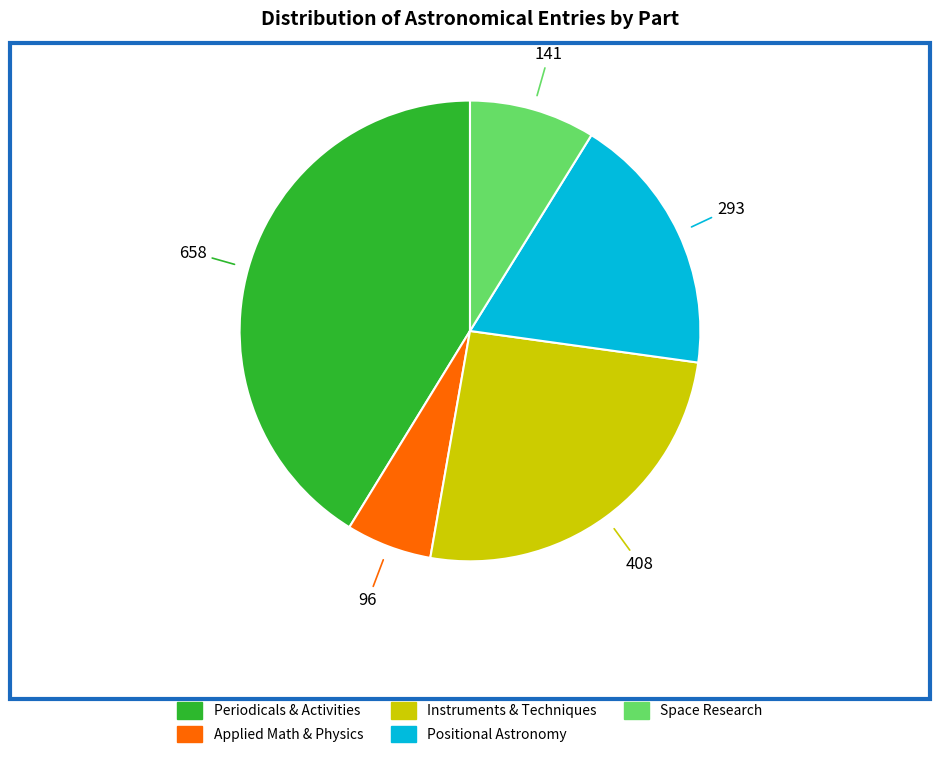

Is it true that Positional Astronomy is 31% of the pie?

False